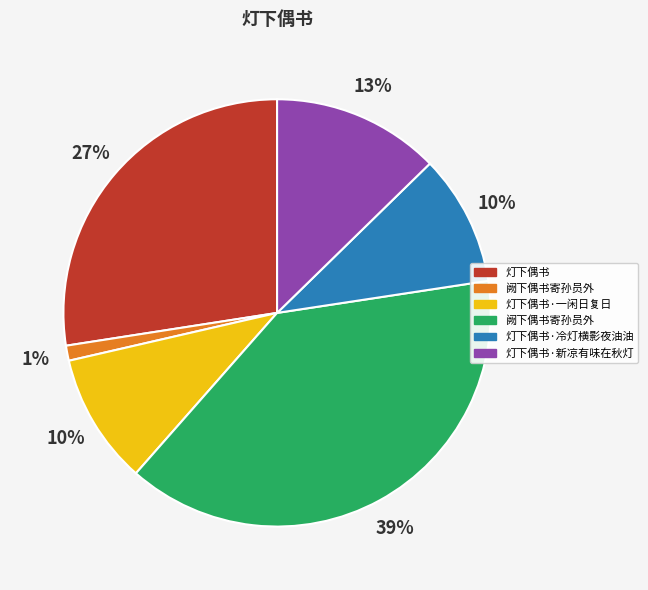

To the nearest percent, what is the difference between the largest and smallest slice percentages?

38%